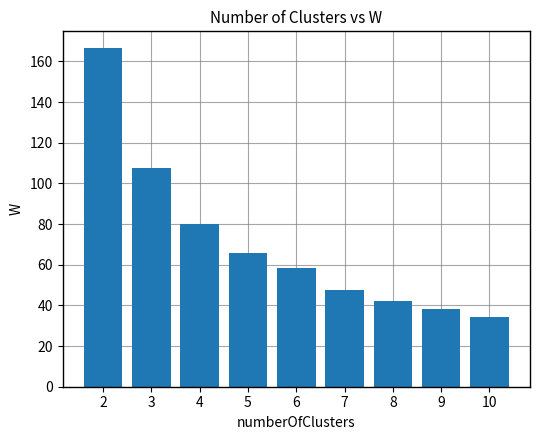

How many values are below 58?

4